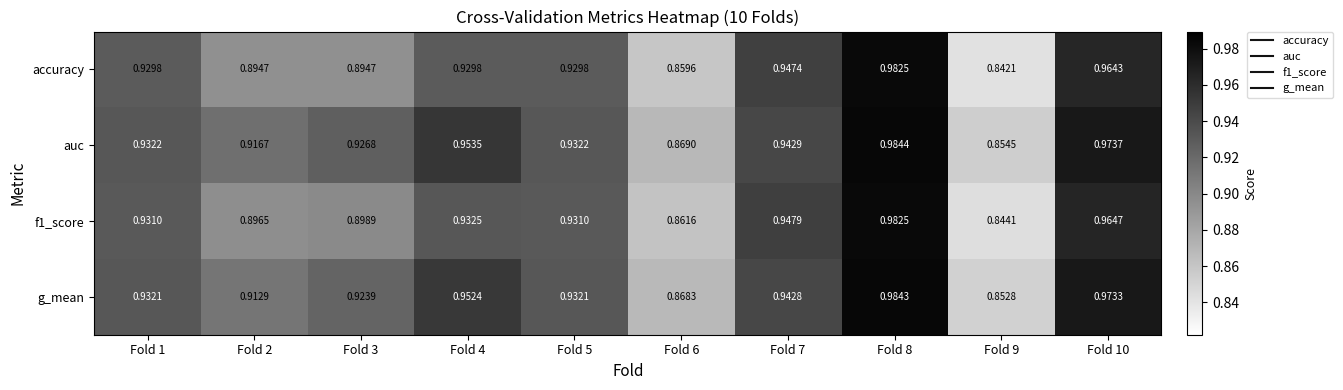

Between Fold 4 and Fold 5, which series saw the biggest shift?

auc